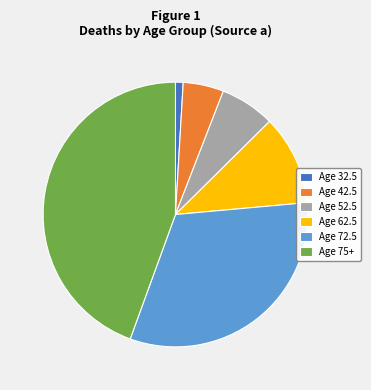

Is the sum of Age 72.5 and Age 42.5 greater than half?

No